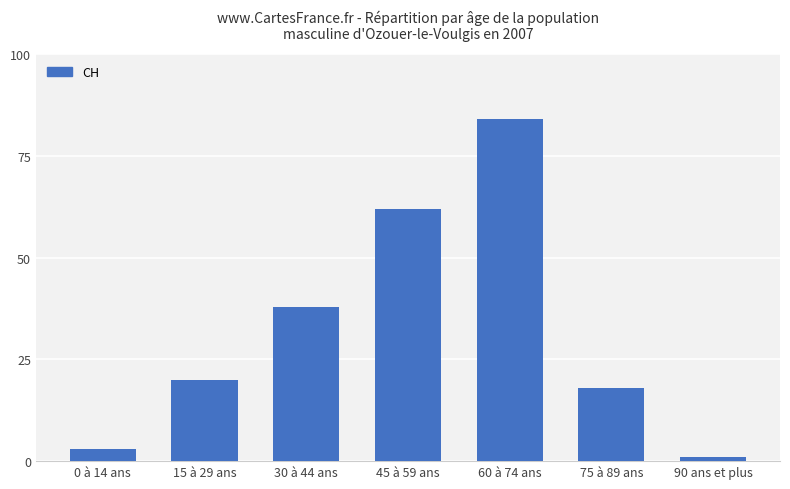

List the labels in order of value, largest first.

60 à 74 ans, 45 à 59 ans, 30 à 44 ans, 15 à 29 ans, 75 à 89 ans, 0 à 14 ans, 90 ans et plus